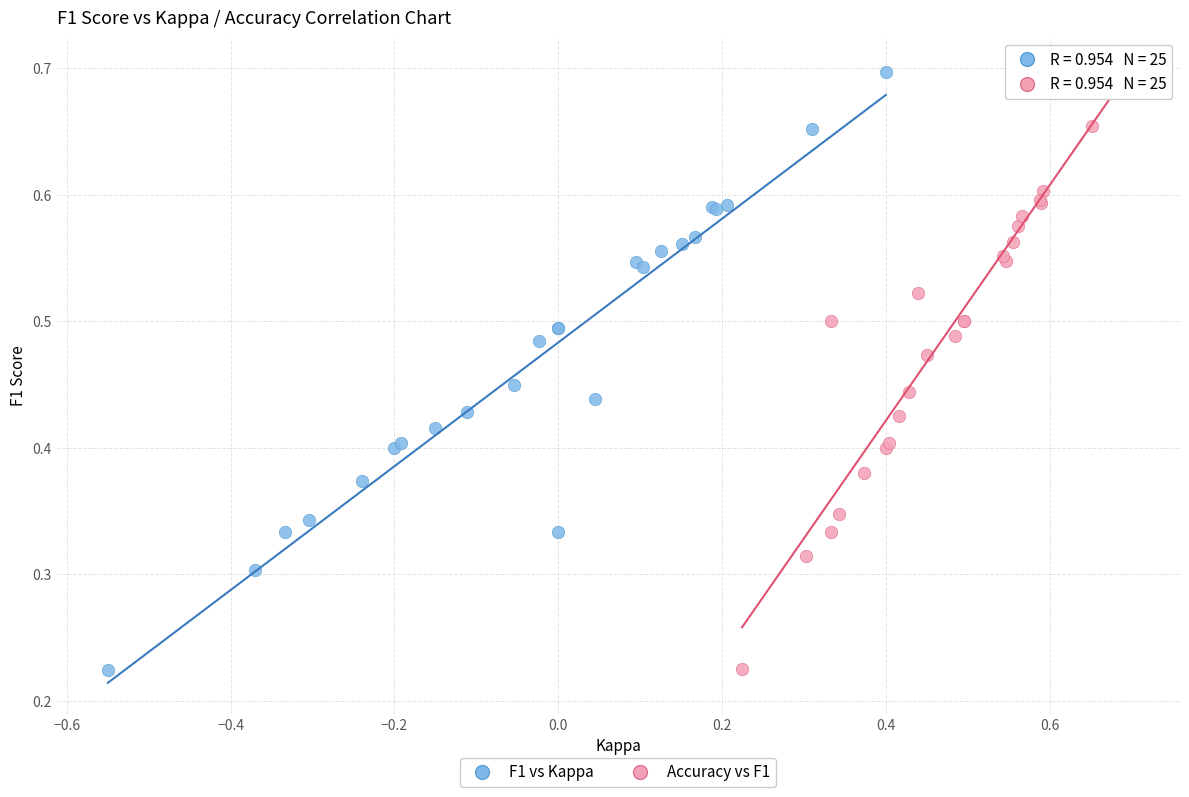

Which series has the largest Y range (max minus min)?

Accuracy vs F1